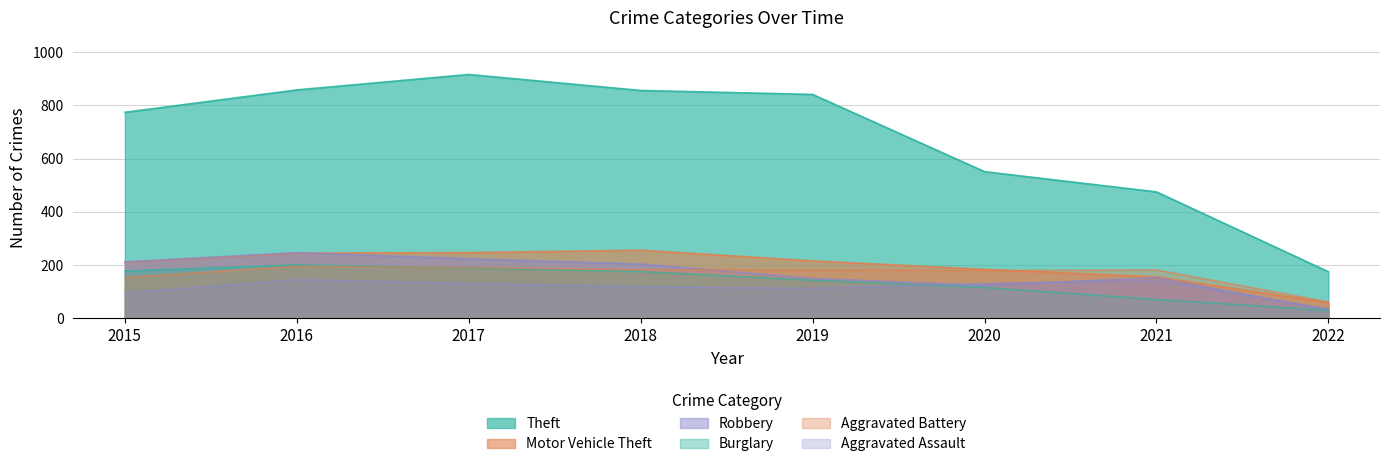

What are all the series names shown in the legend?

Theft, Motor Vehicle Theft, Robbery, Burglary, Aggravated Battery, Aggravated Assault